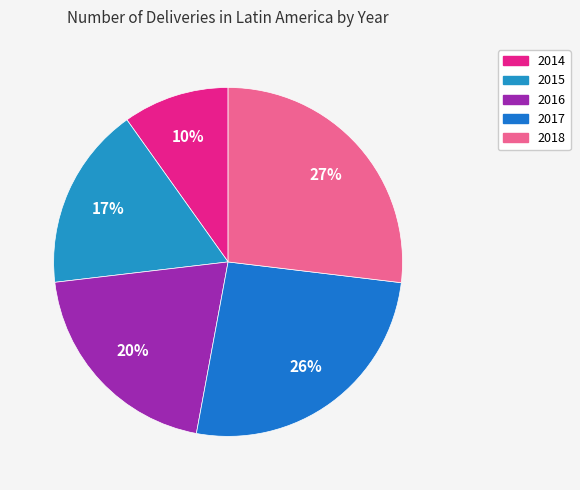

Rank the categories by value from lowest to highest.

2014, 2015, 2016, 2017, 2018